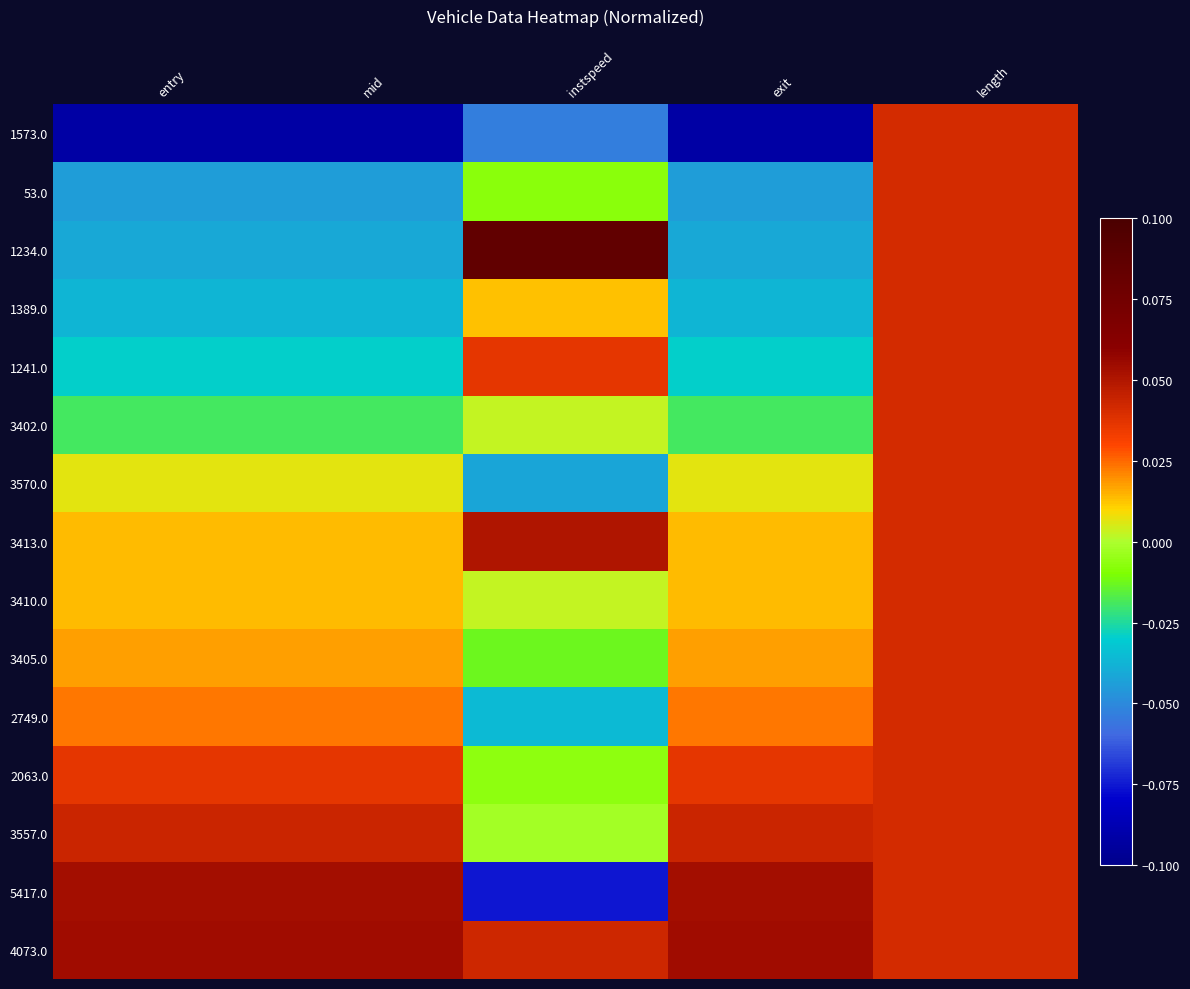

Reading left to right, extract all data points from this chart.

1573.0: entry=-0.1	mid=-0.1	instspeed=-0.1	exit=-0.1	length=0.0
53.0: entry=-0.0	mid=-0.0	instspeed=-0.0	exit=-0.0	length=0.0
1234.0: entry=-0.0	mid=-0.0	instspeed=0.1	exit=-0.0	length=0.0
1389.0: entry=-0.0	mid=-0.0	instspeed=0.0	exit=-0.0	length=0.0
1241.0: entry=-0.0	mid=-0.0	instspeed=0.0	exit=-0.0	length=0.0
3402.0: entry=-0.0	mid=-0.0	instspeed=0.0	exit=-0.0	length=0.0
3570.0: entry=0.0	mid=0.0	instspeed=-0.0	exit=0.0	length=0.0
3413.0: entry=0.0	mid=0.0	instspeed=0.1	exit=0.0	length=0.0
3410.0: entry=0.0	mid=0.0	instspeed=0.0	exit=0.0	length=0.0
3405.0: entry=0.0	mid=0.0	instspeed=-0.0	exit=0.0	length=0.0
2749.0: entry=0.0	mid=0.0	instspeed=-0.0	exit=0.0	length=0.0
2063.0: entry=0.0	mid=0.0	instspeed=-0.0	exit=0.0	length=0.0
3557.0: entry=0.0	mid=0.0	instspeed=-0.0	exit=0.0	length=0.0
5417.0: entry=0.1	mid=0.1	instspeed=-0.1	exit=0.1	length=0.0
4073.0: entry=0.1	mid=0.1	instspeed=0.0	exit=0.1	length=0.0